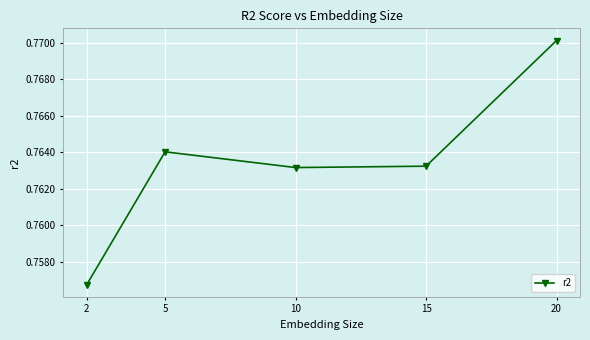

What is the sum of all values?

3.8